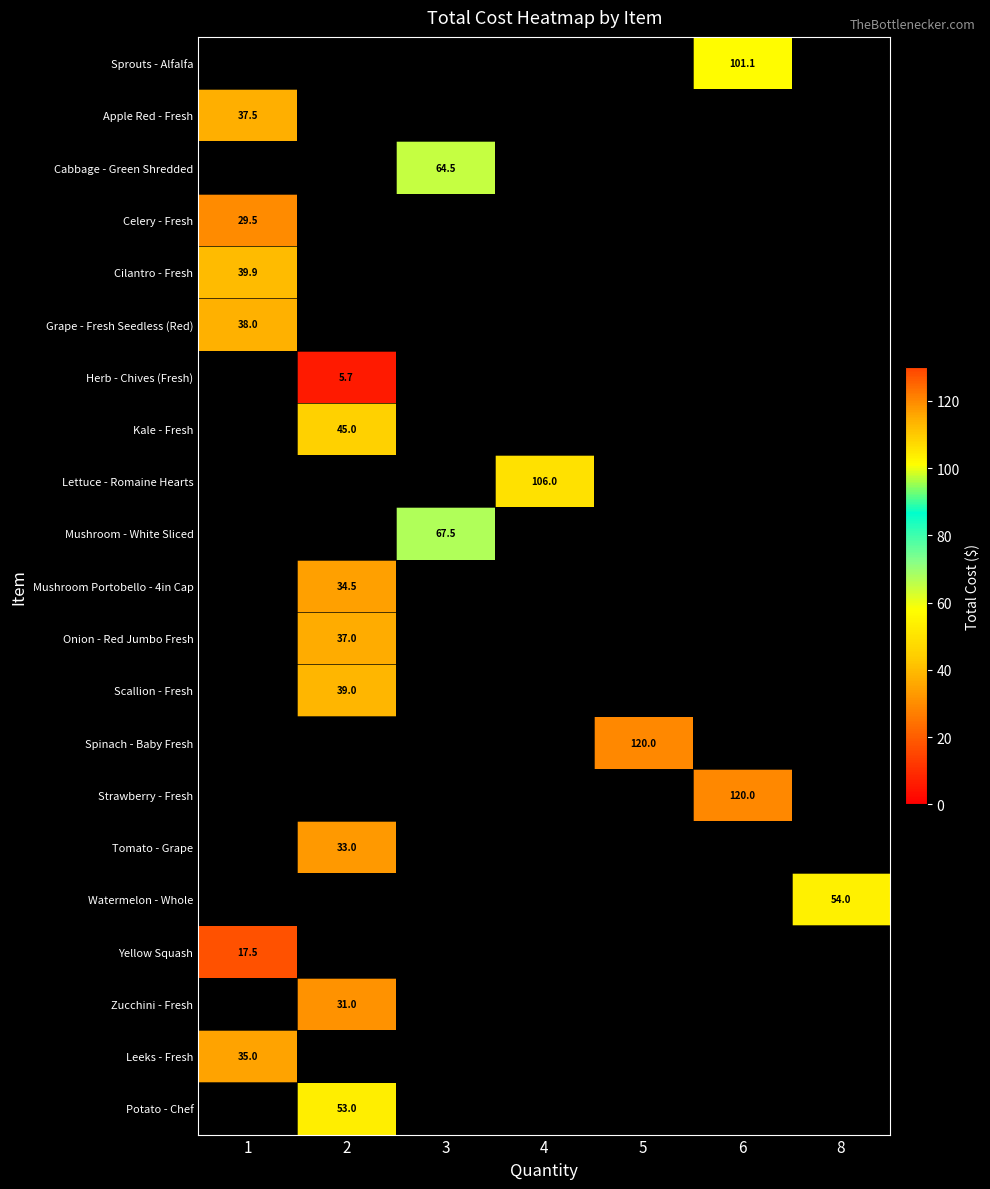

How many categories are shown in the chart?

7